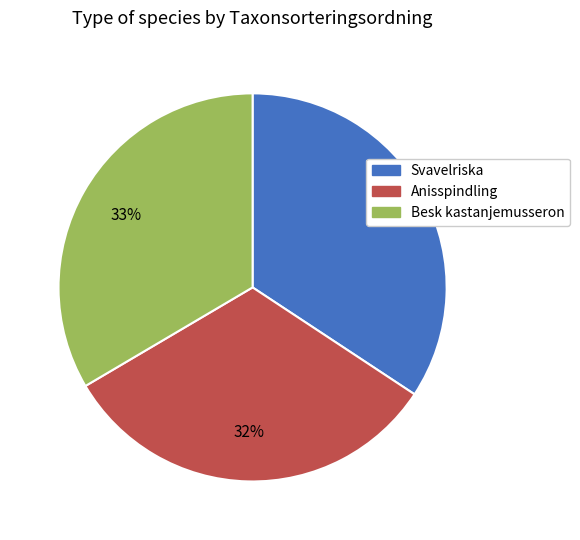

Is there any slice that represents more than half of the pie?

No